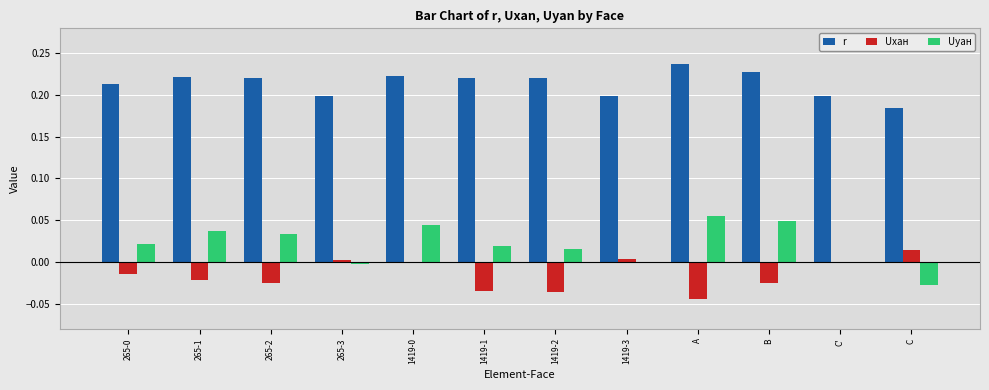

How many distinct data groups are displayed?

3